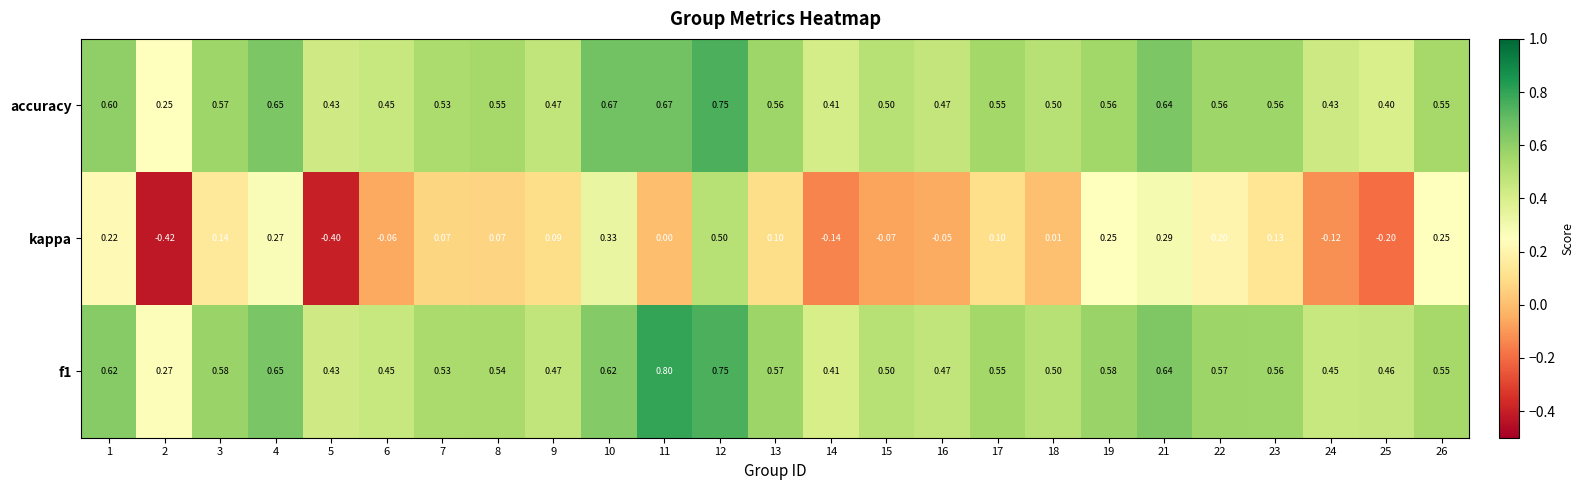

Between 8 and 12, which series saw the biggest shift?

kappa